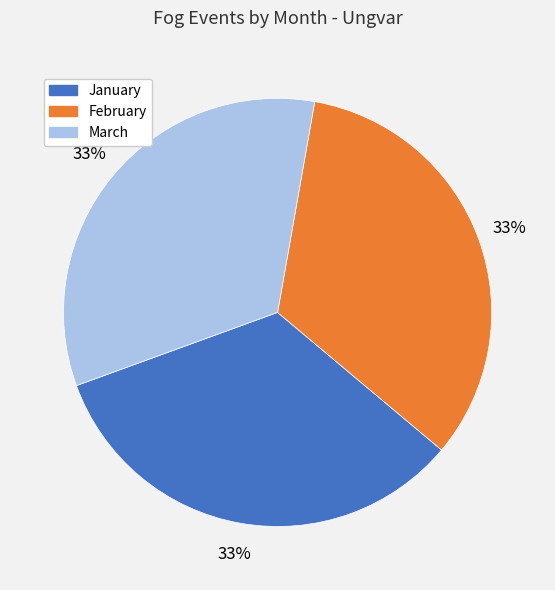

To the nearest percent, what is the combined percentage of March and January?

67%